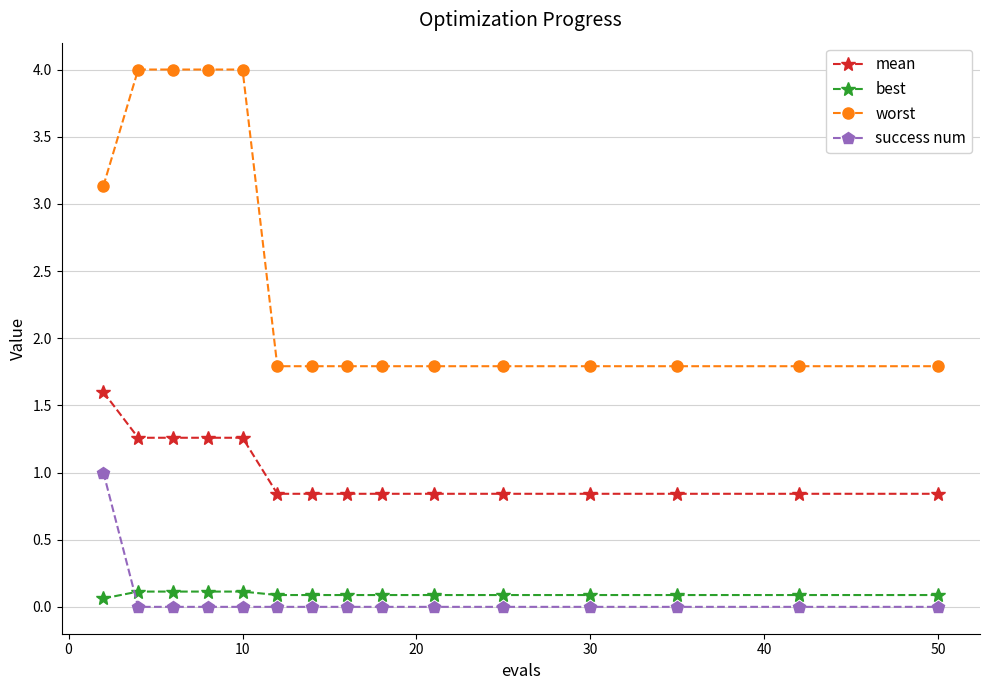

Which series has the largest range (max minus min)?

worst